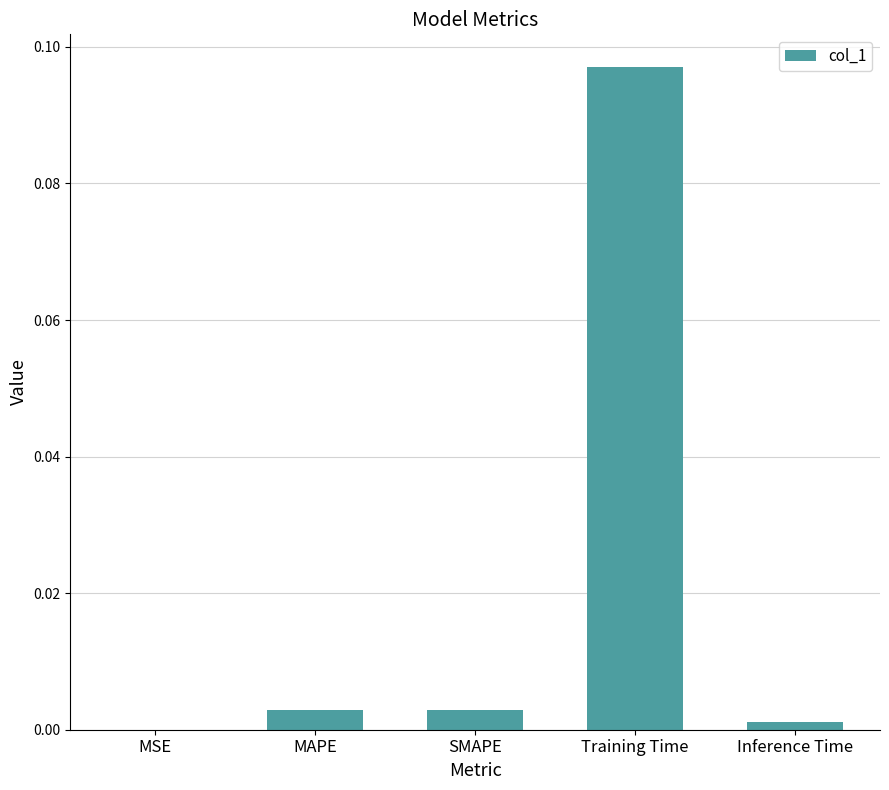

At which category does the chart reach its peak across all series?

Training Time